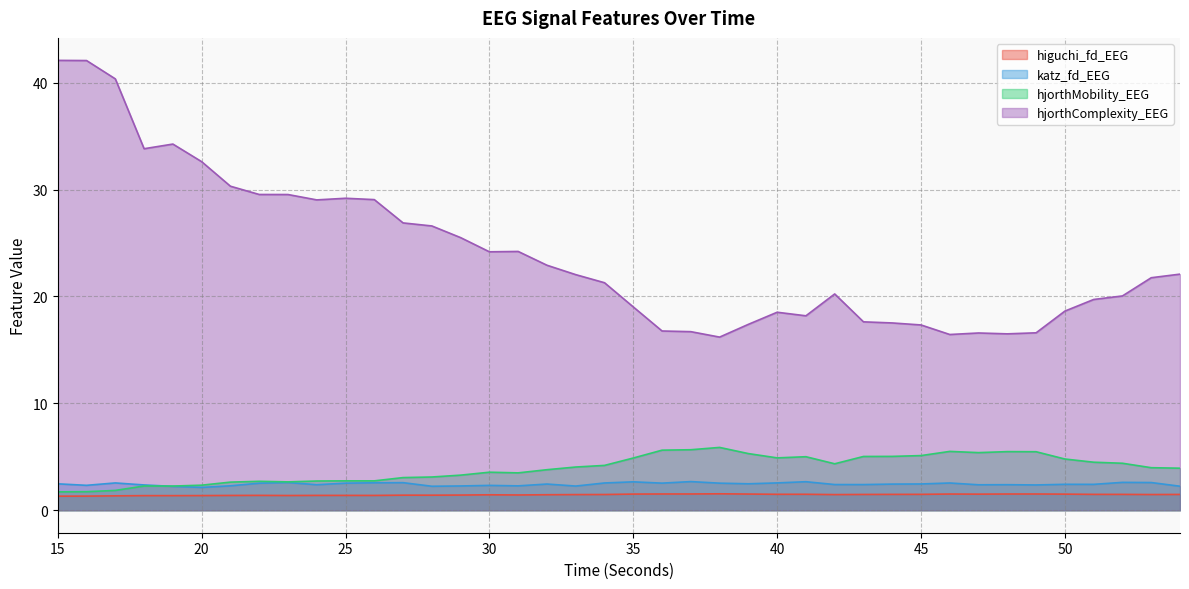

True or false: hjorthMobility_EEG has more than 2 interior local peaks.

True